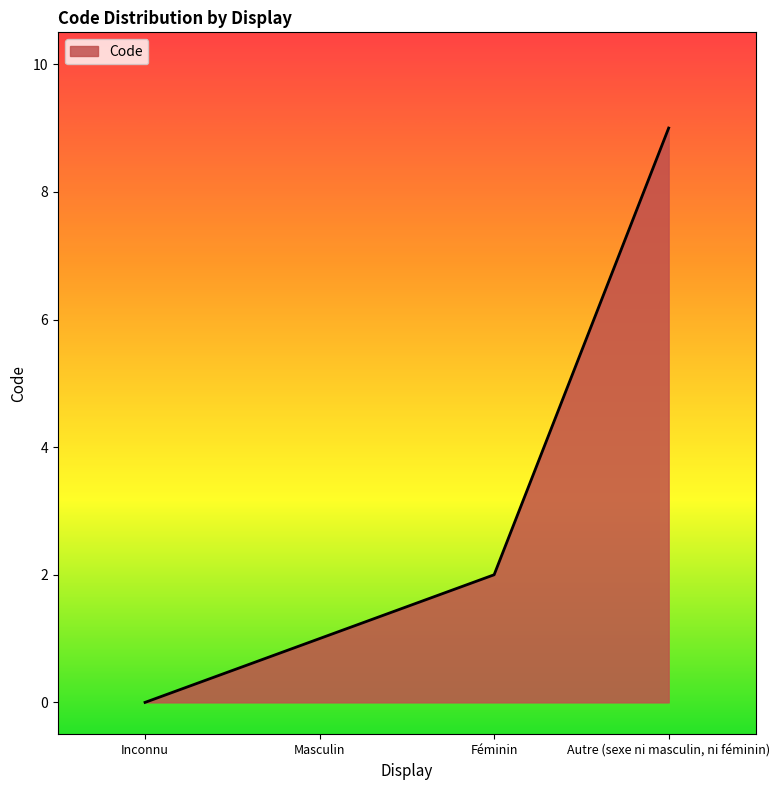

How many lines are shown in the chart?

1